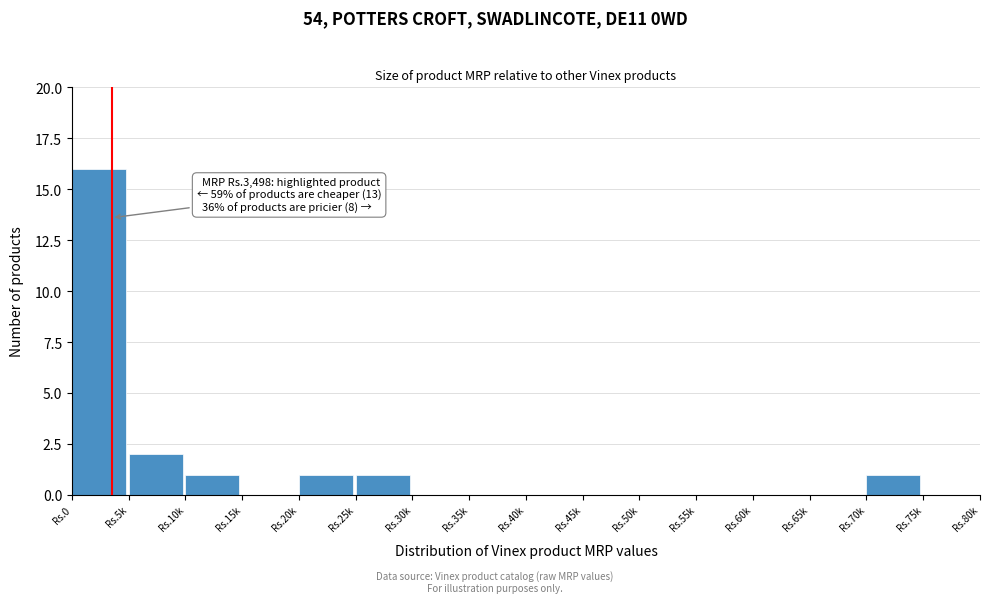

Reading left to right, what are all the values shown in this chart?

Rs.0=16	Rs.5k=2	Rs.10k=1	Rs.15k=0	Rs.20k=1	Rs.25k=1	Rs.30k=0	Rs.35k=0	Rs.40k=0	Rs.45k=0	Rs.50k=0	Rs.55k=0	Rs.60k=0	Rs.65k=0	Rs.70k=1	Rs.75k=0